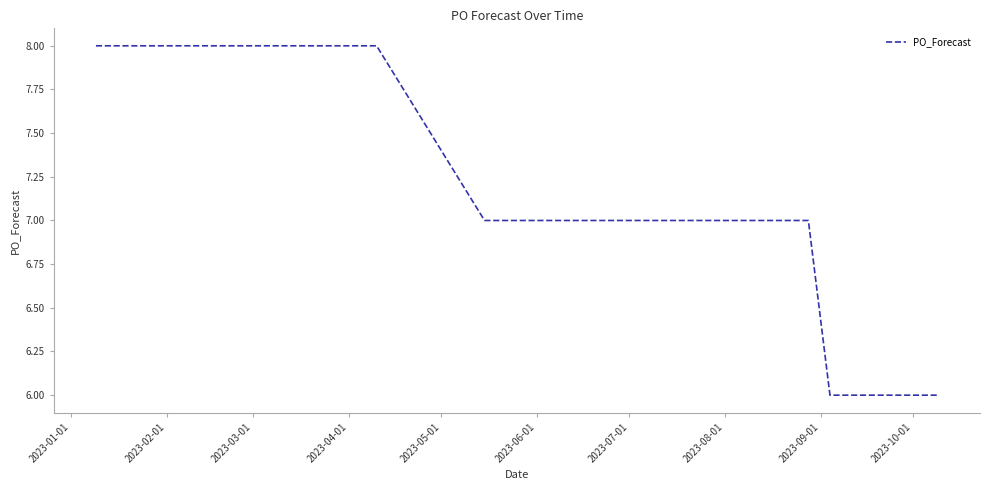

What is the maximum value shown in the chart?

8